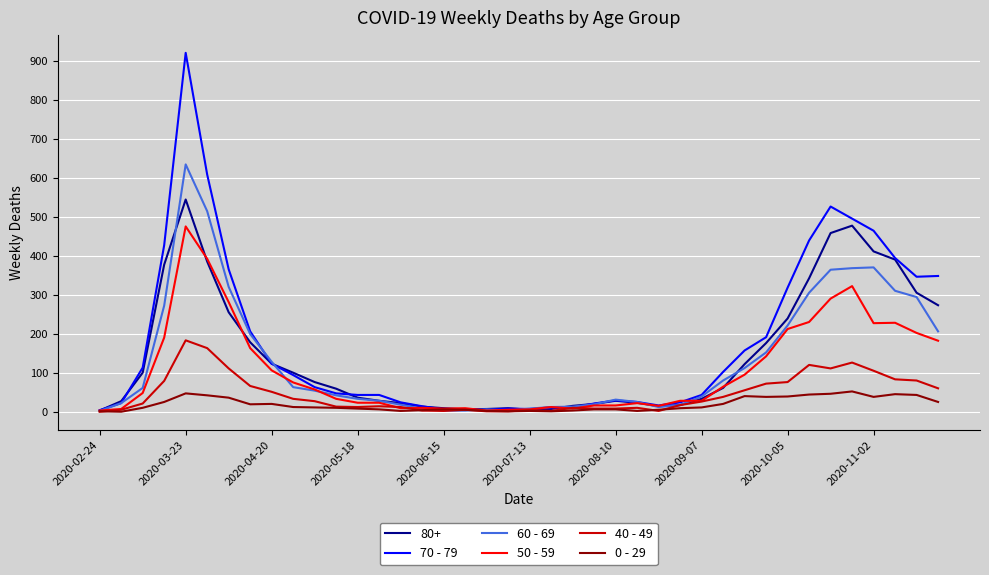

What is the maximum value shown in the chart?

920